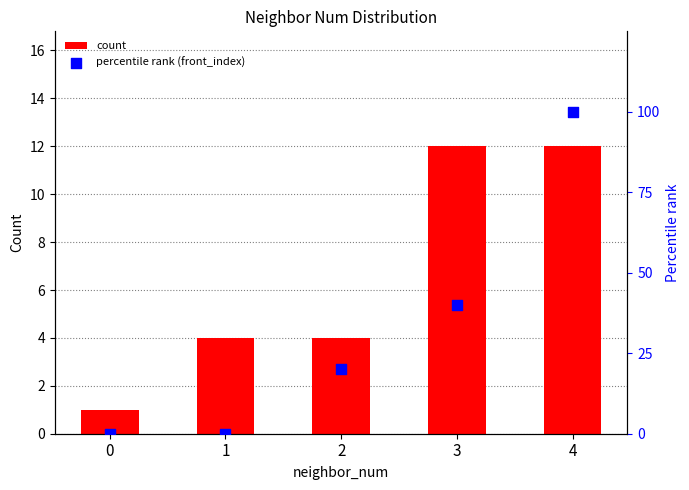

What are all the series names shown in the legend?

count, percentile rank (front_index)